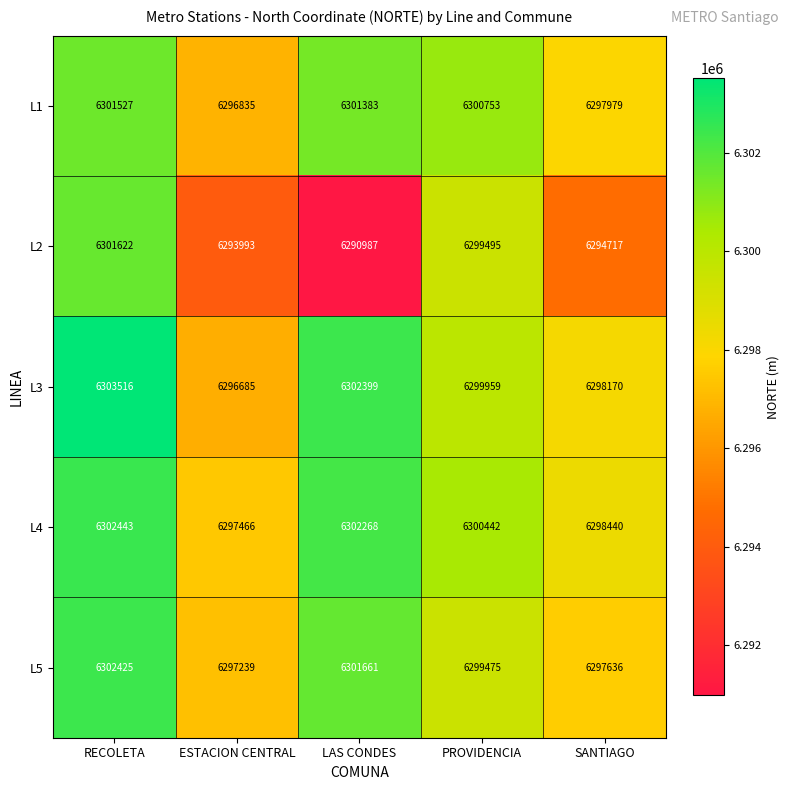

Where is L1 nearest to the value 6299181?

SANTIAGO